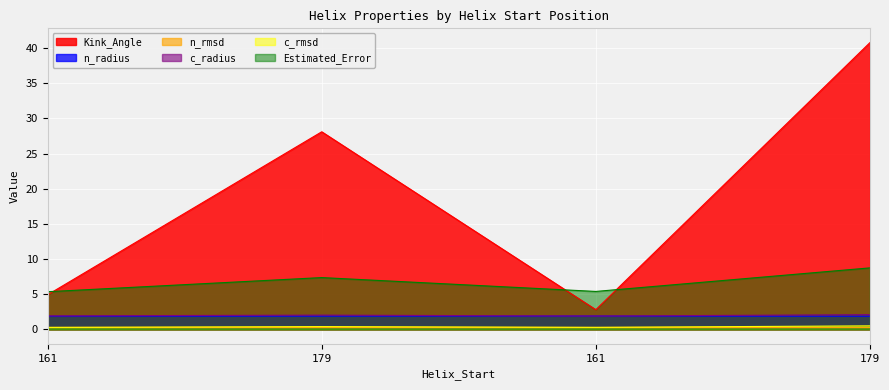

How many data points does each series have?

4